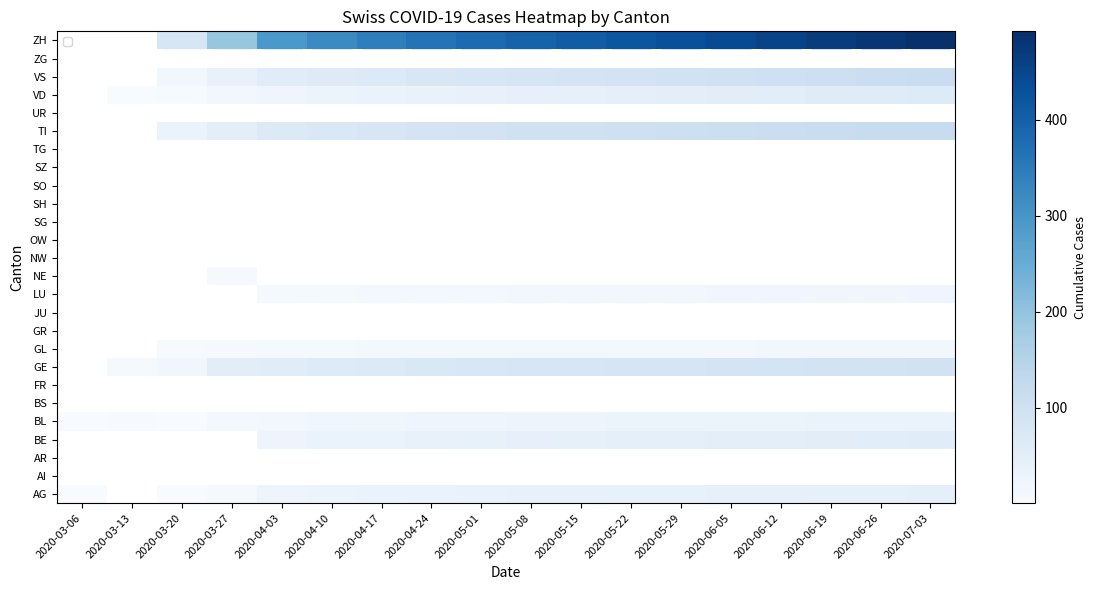

Which series changed the most between 2020-03-06 and 2020-04-10?

AG